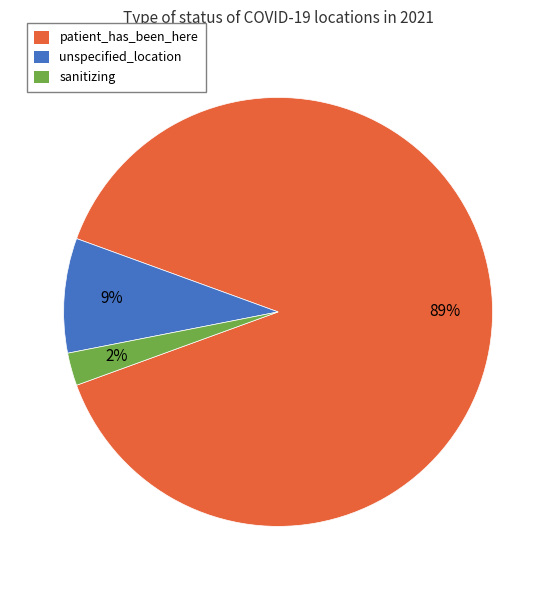

Is the sum of sanitizing and unspecified_location greater than half?

No